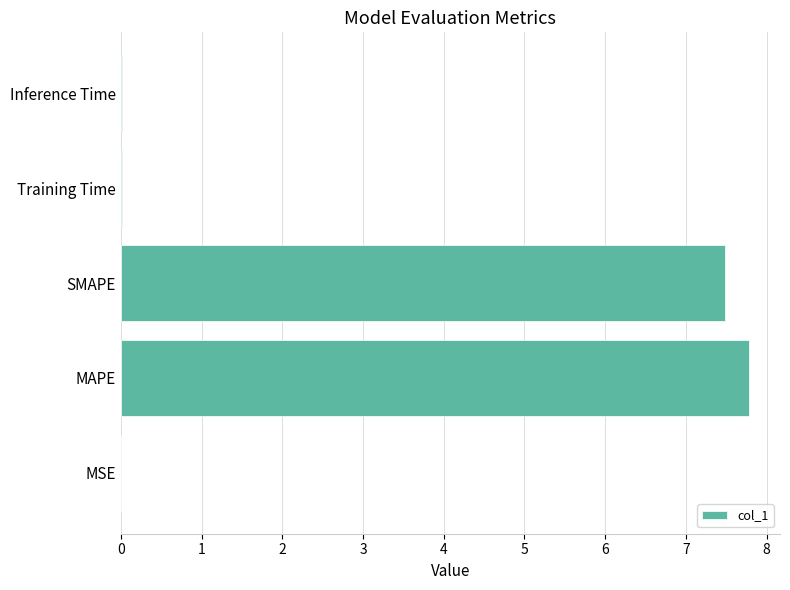

True or false: the data shows 4.1 at SMAPE.

False